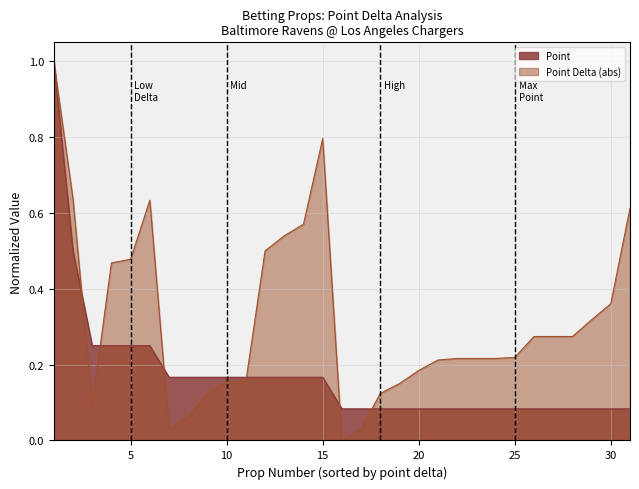

Rank the series by their maximum value, from highest to lowest.

Point, Point Delta (abs)